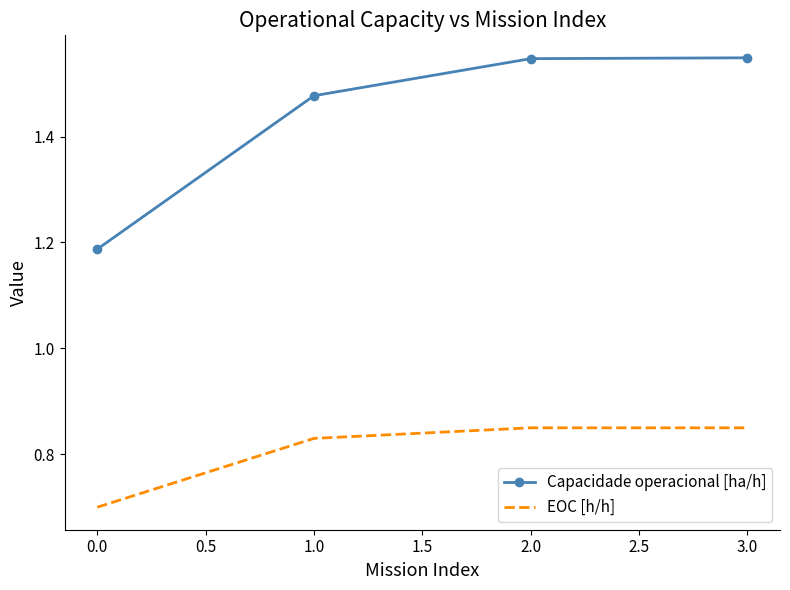

What is the total value across all series at 0.0?

1.9